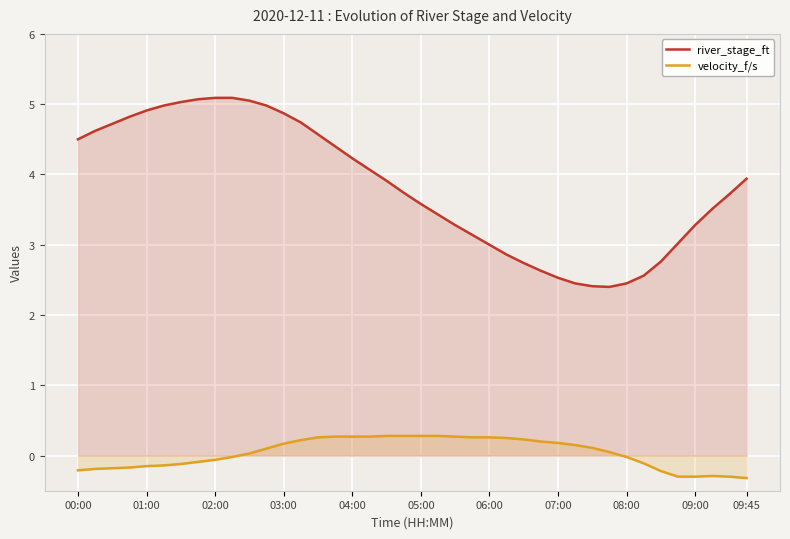

True or false: velocity_f/s and river_stage_ft intersect in this chart.

False